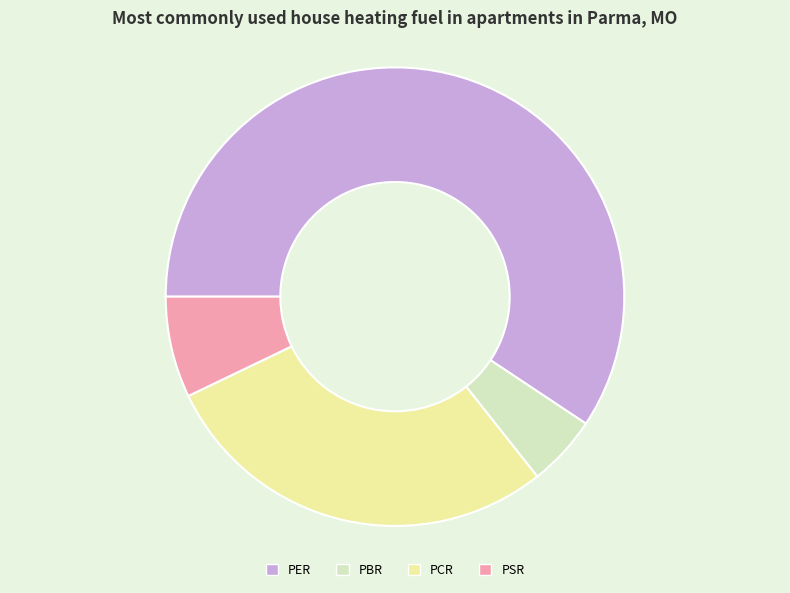

How many slices are in this pie chart?

4